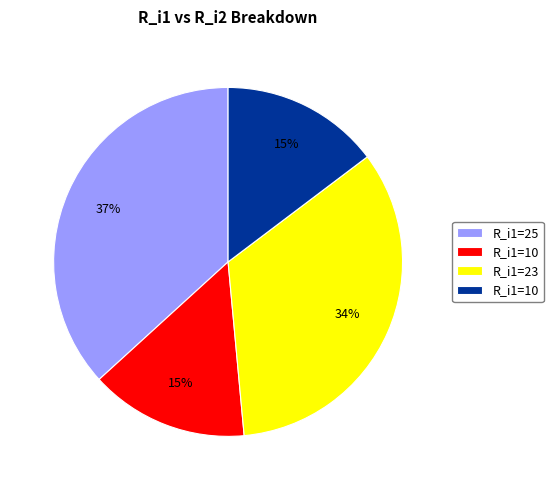

To the nearest percent, what is the difference between the largest and smallest slice percentages?

22%